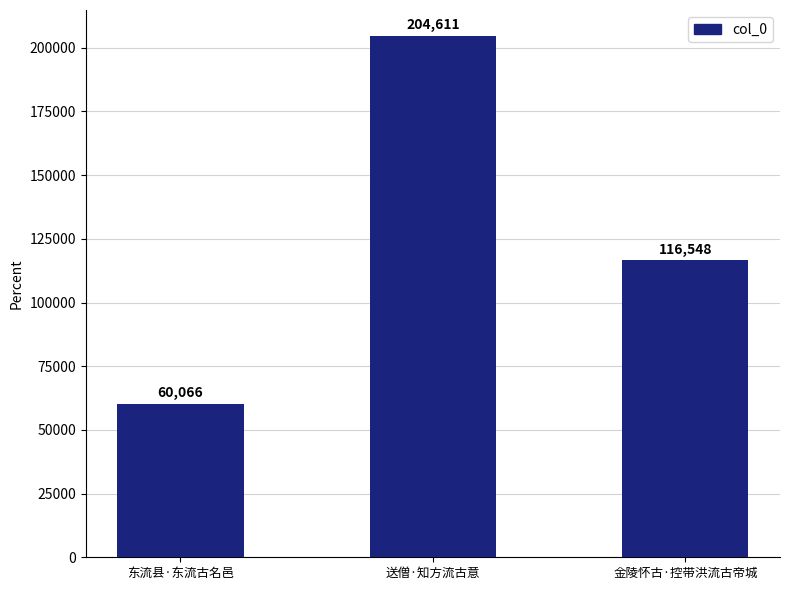

The value at 送僧·知方流古意 is 204611. True or false?

True